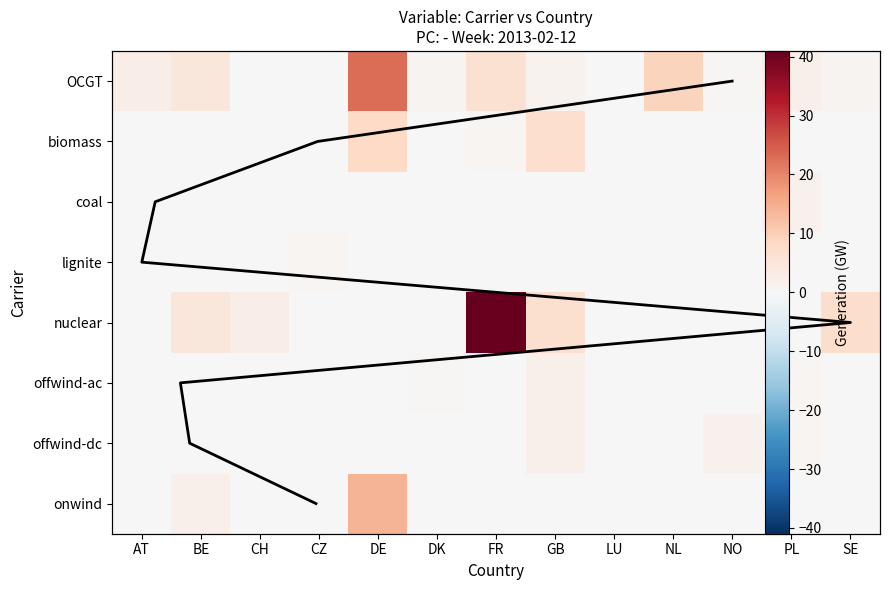

At LU, list the series in order from largest to smallest.

biomass, OCGT, coal, lignite, nuclear, offwind-ac, offwind-dc, onwind